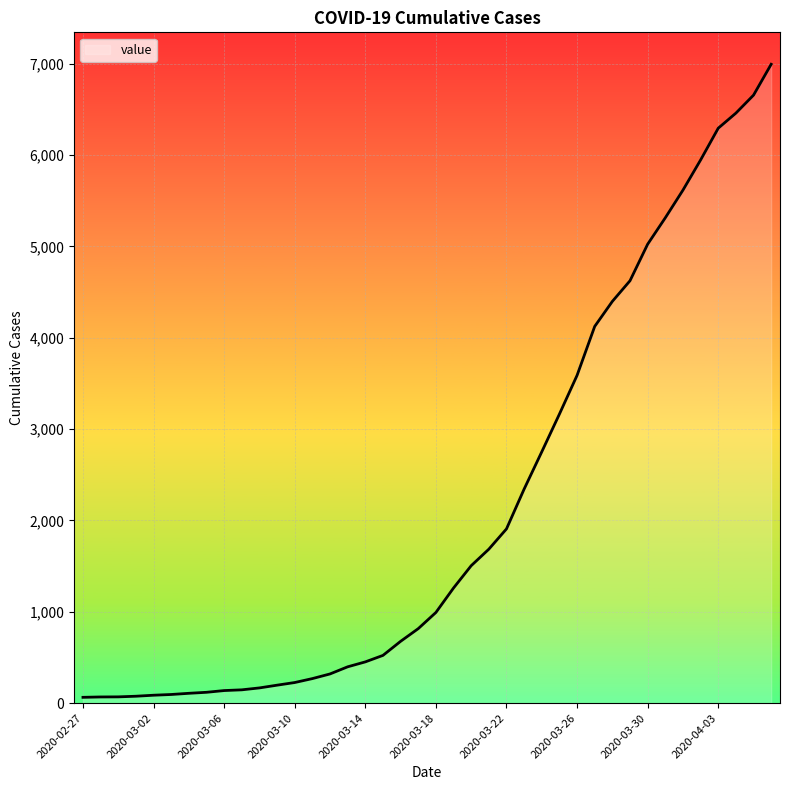

What is the smallest value displayed?

64